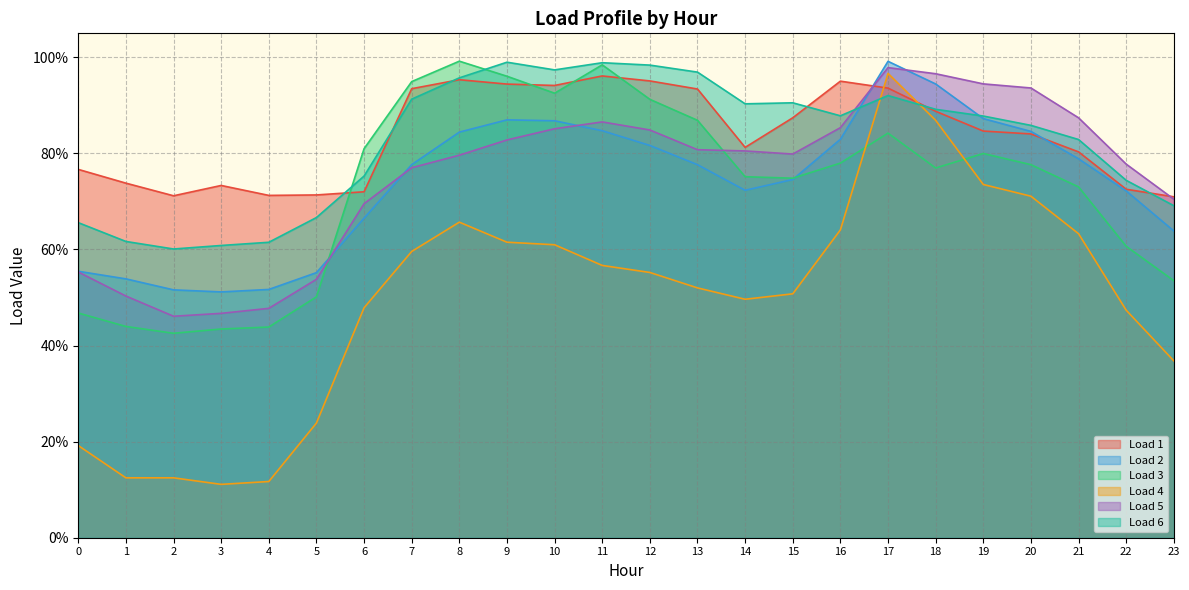

What are all the series names shown in the legend?

Load 1, Load 2, Load 3, Load 4, Load 5, Load 6